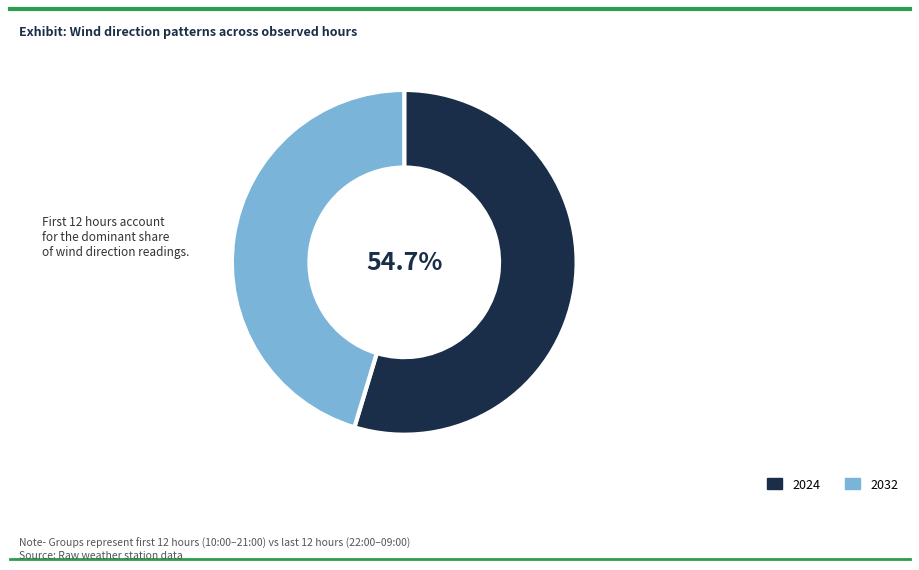

Approximately how many times larger is the value at 2024 compared to 2032?

1.2